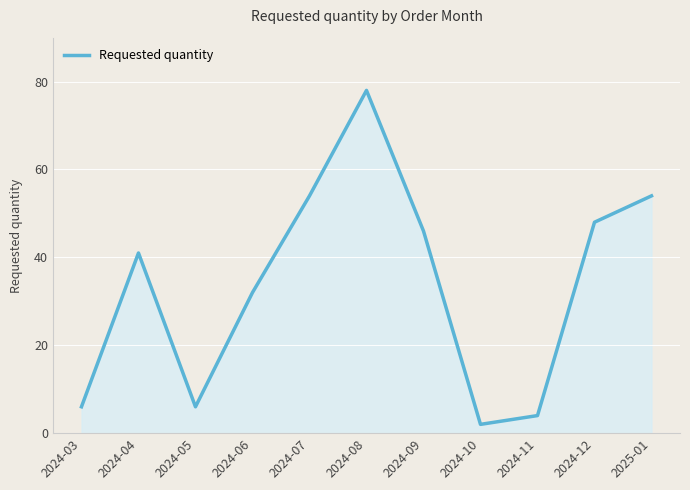

True or false: the data shows 54 at 2025-01.

True